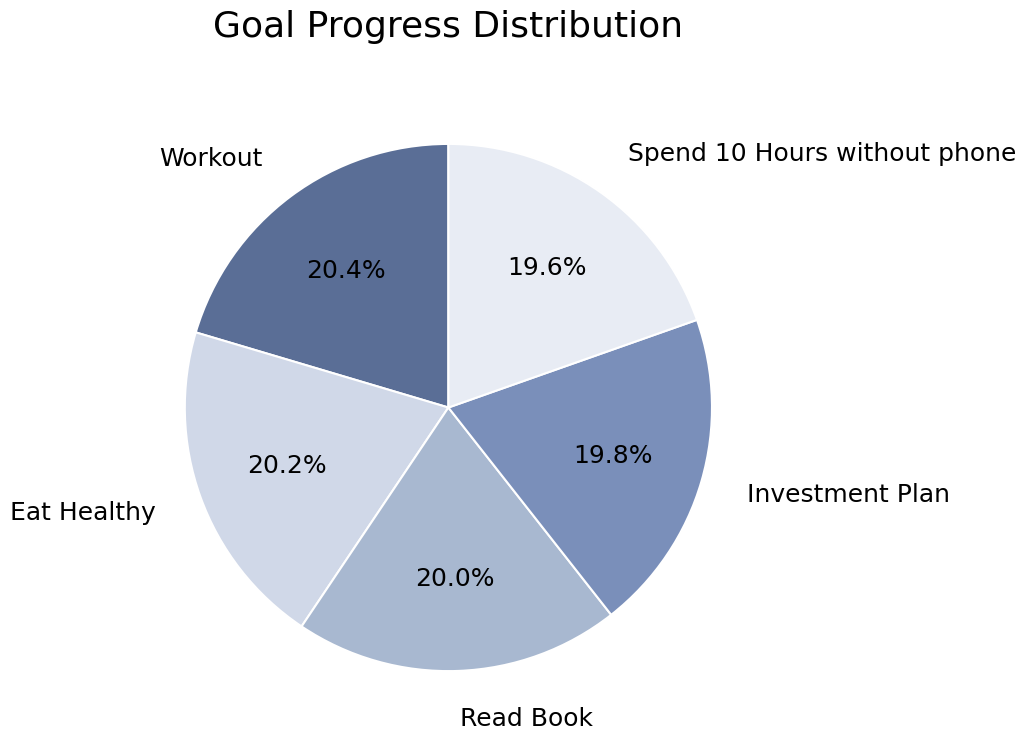

What is the total percentage of Read Book and Eat Healthy?

40.2%